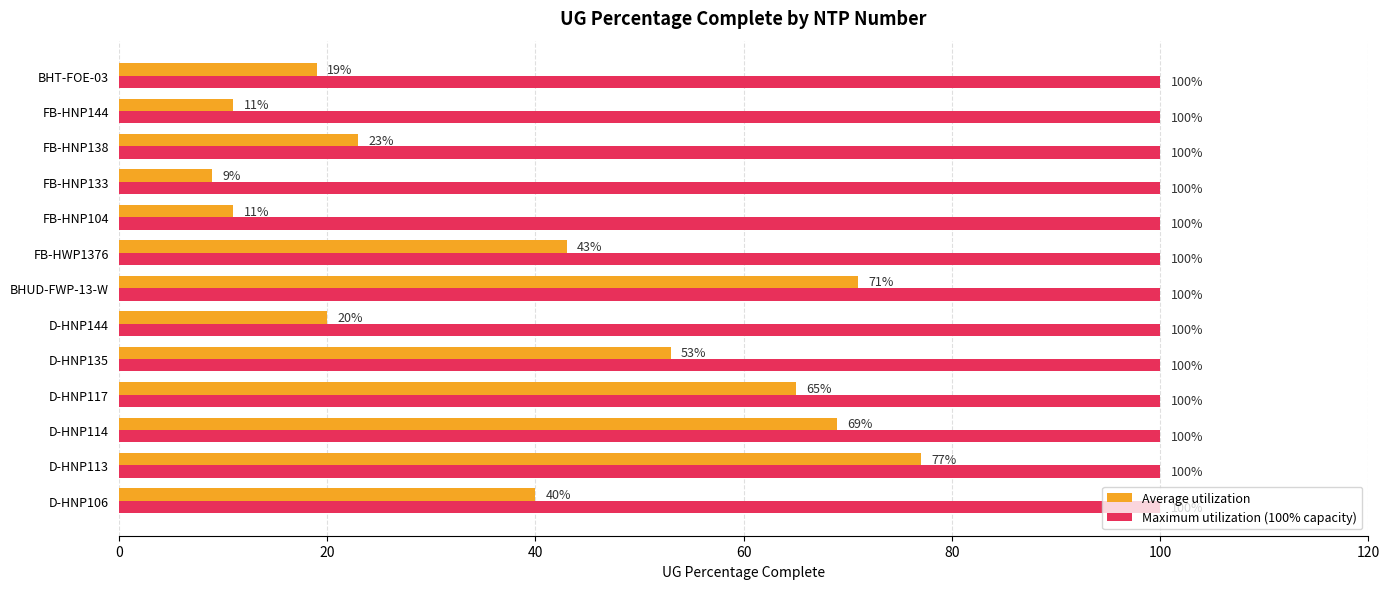

Is it true that Average utilization equals 26 at BHT-FOE-03?

False